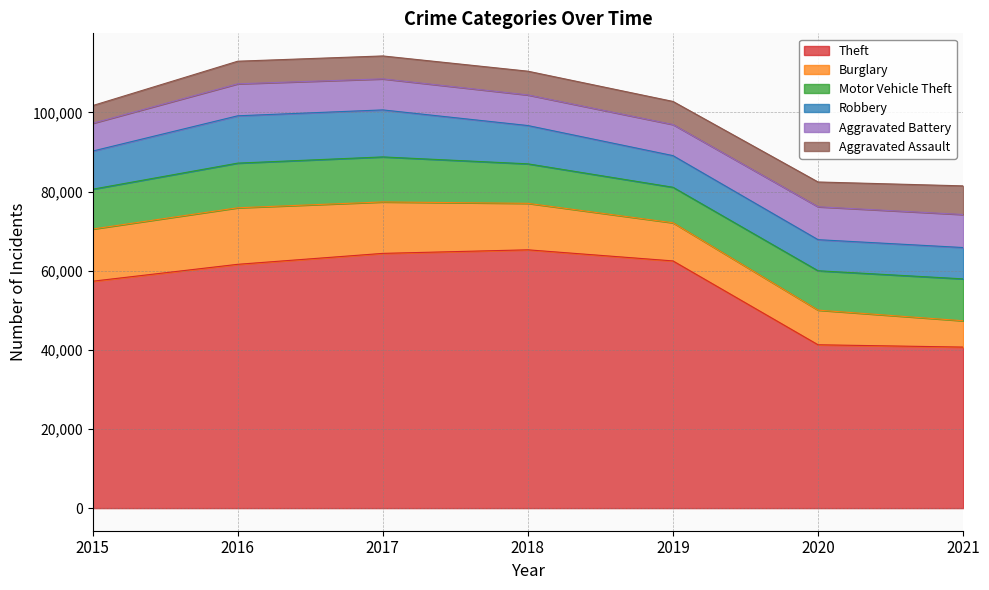

What is the value of the Robbery point at the 3rd from the left?

11880